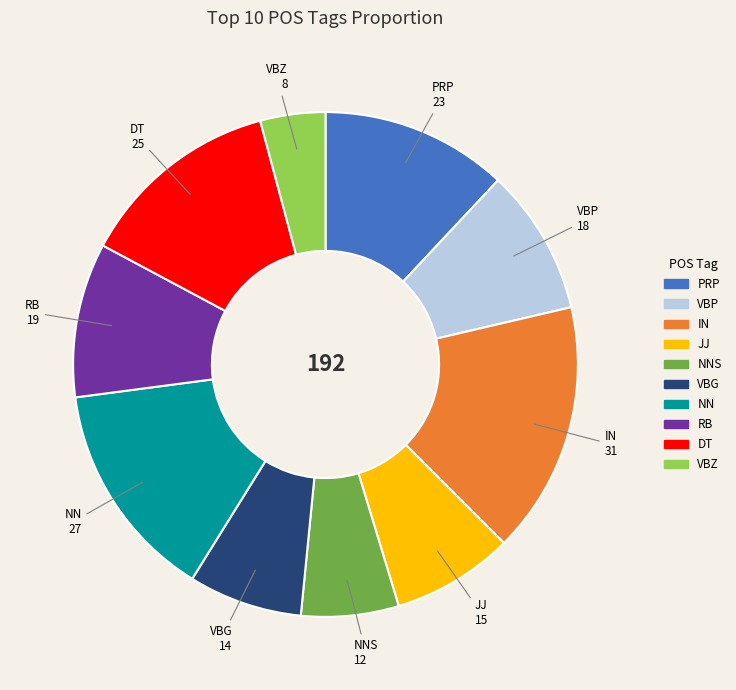

Does any single category account for the majority?

No